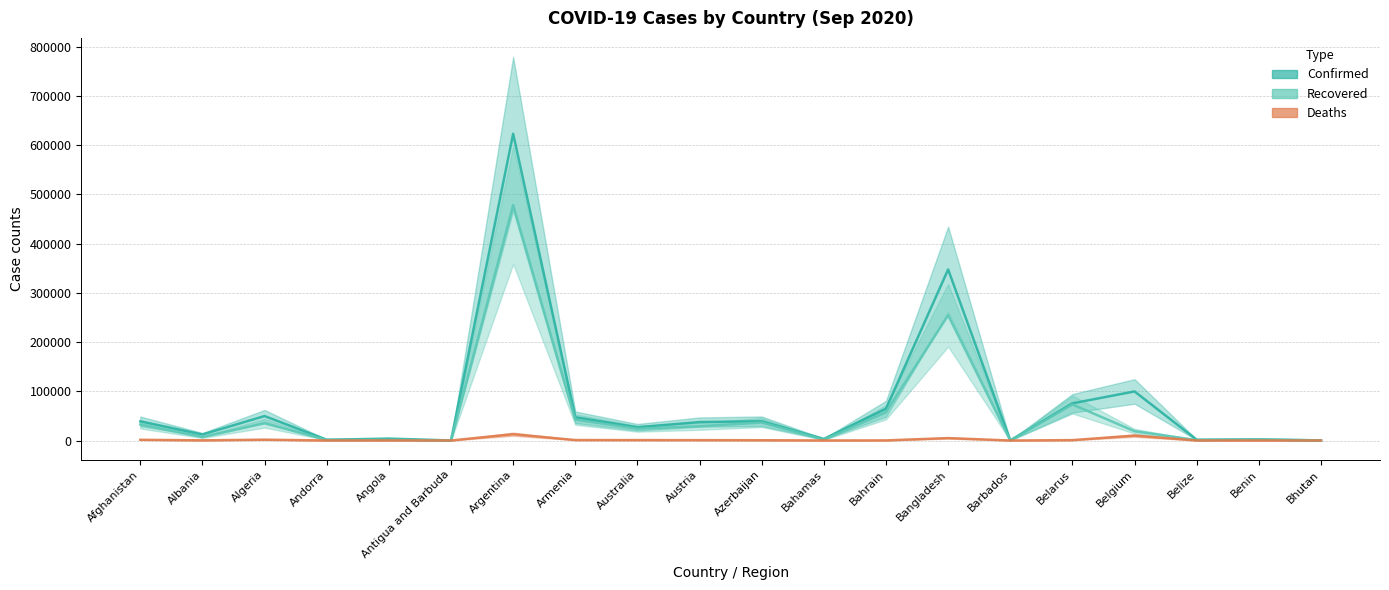

Reading left to right, list all the values displayed in this chart.

Confirmed: 38919	12226	49623	1564	3901	96	622934	47154	26897	37474	39042	3214	64499	347372	185	75461	99649	1590	2280	258
Recovered: 32576	6888	34923	1164	1445	92	478077	42551	23965	28961	36601	1679	57299	254386	172	73212	18908	812	1950	186
Deaths: 1437	358	1665	53	147	3	12799	928	849	765	574	73	221	4913	7	776	9937	20	40	0